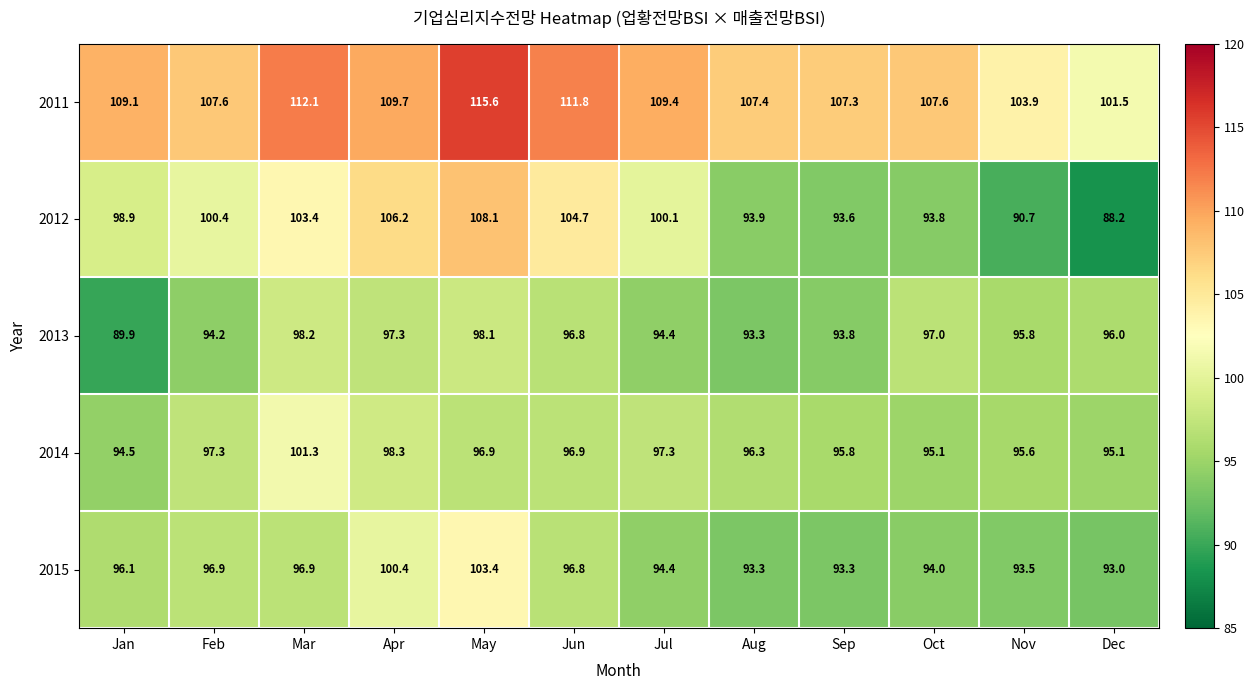

At which label does 2015 reach its minimum?

Dec